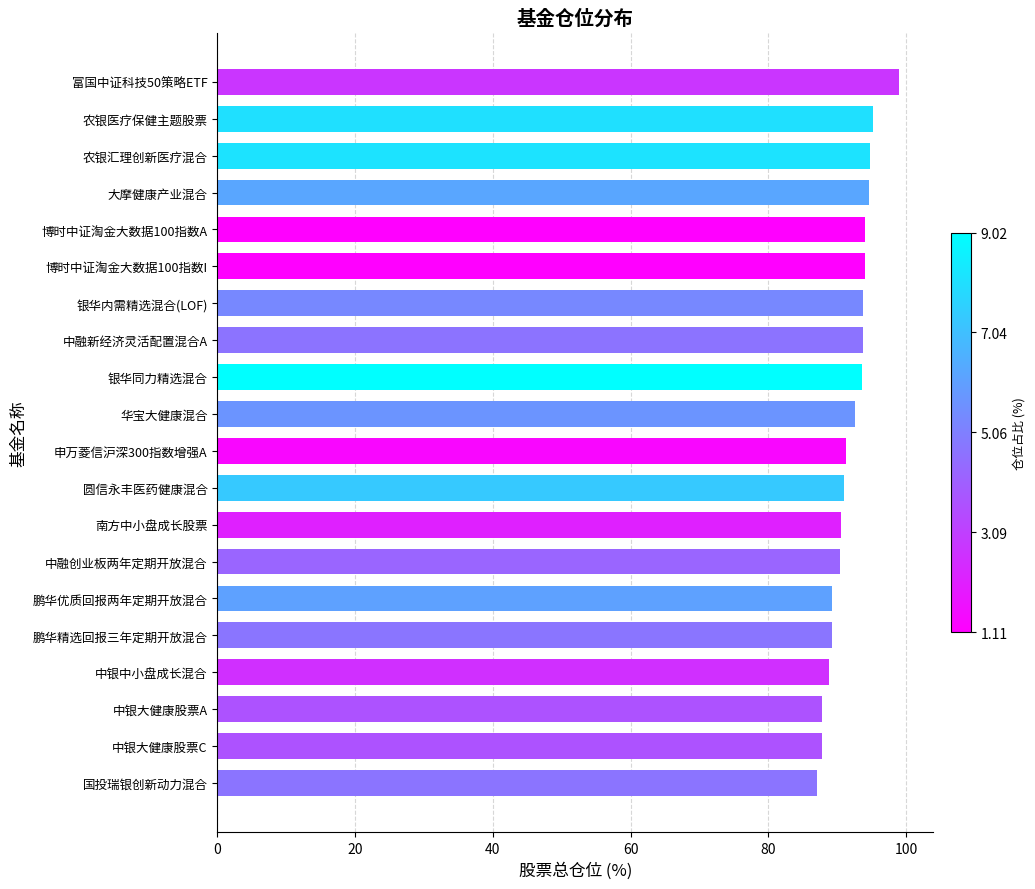

What is the difference between the maximum and minimum values?

11.9